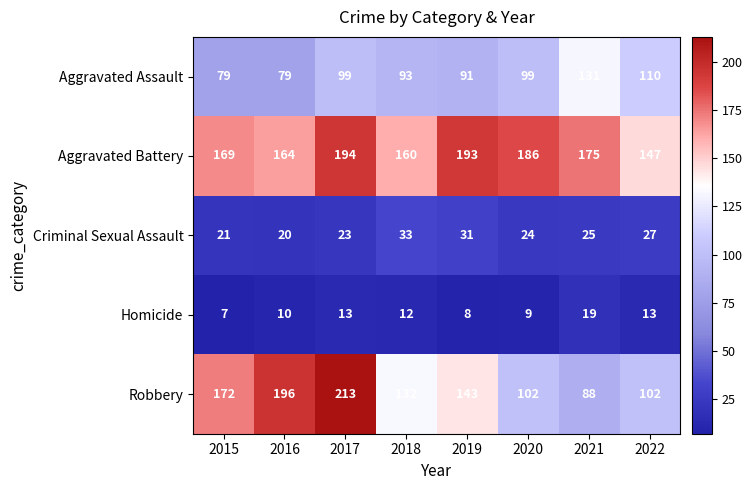

The Aggravated Assault series shows 99 at 2020. True or false?

True